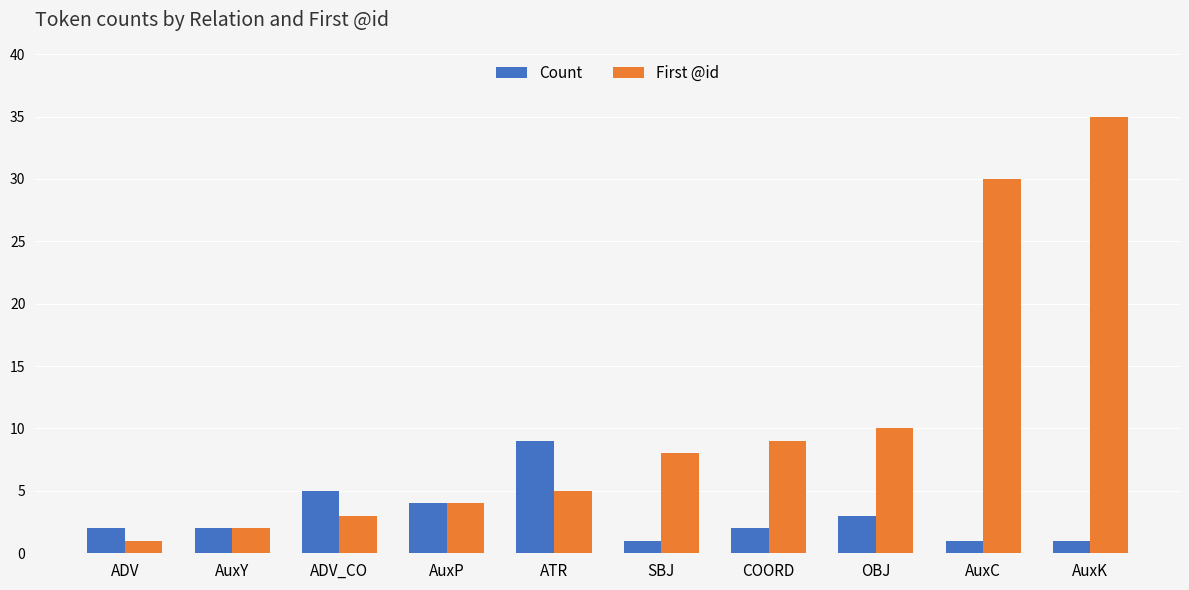

Read the First @id value at AuxC, to the nearest 5.

30